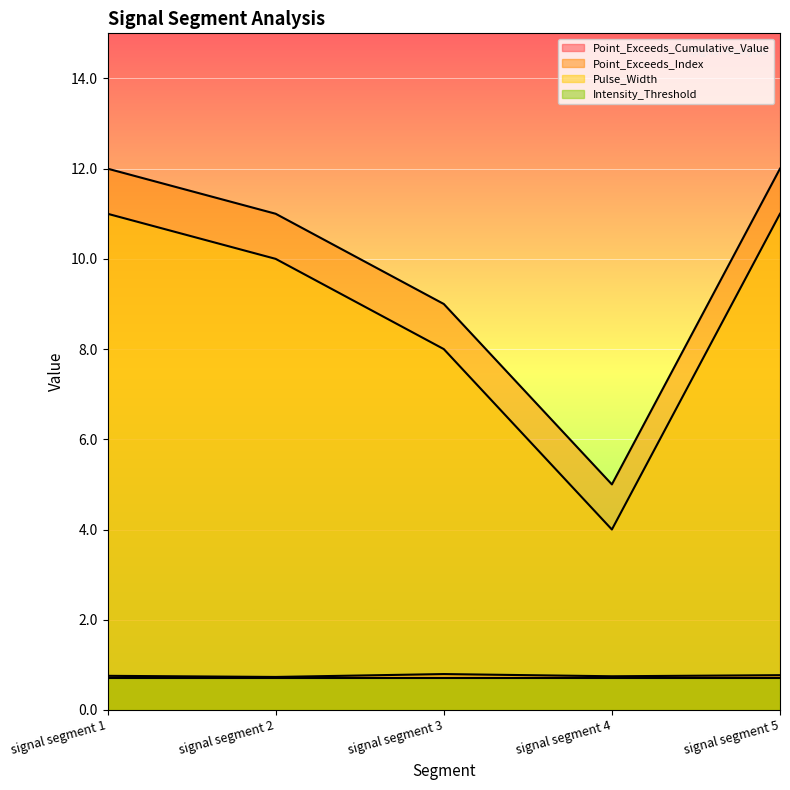

At how many categories does at least one series exceed 6?

4